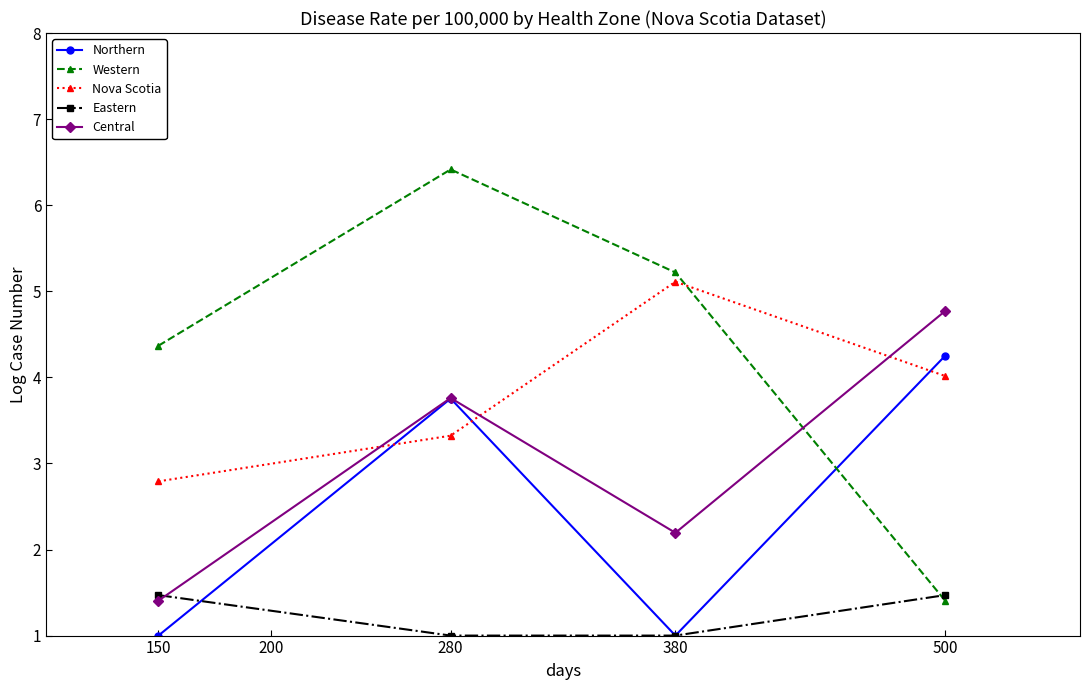

What is the average value of the Northern series?

2.5